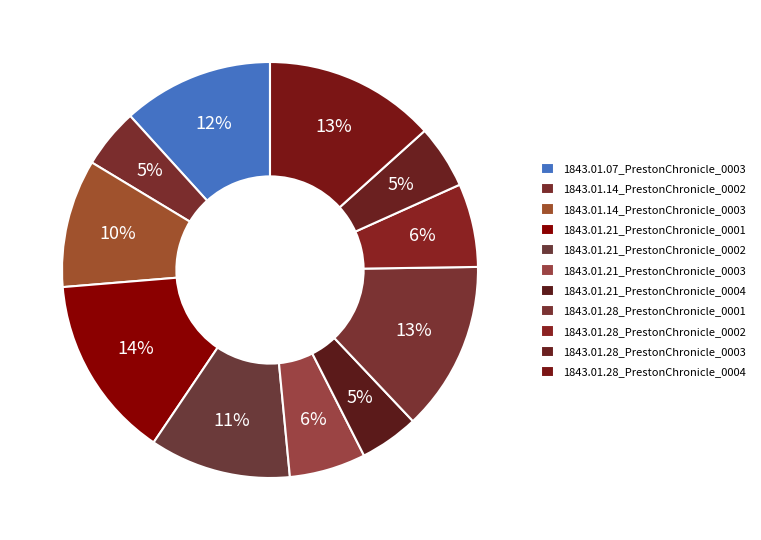

Does 1843.01.28_PrestonChronicle_0003 account for over 50% of the chart?

No